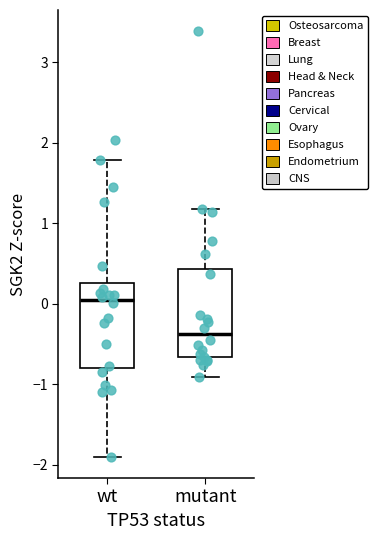

Which box's median line is the lowest?

mutant